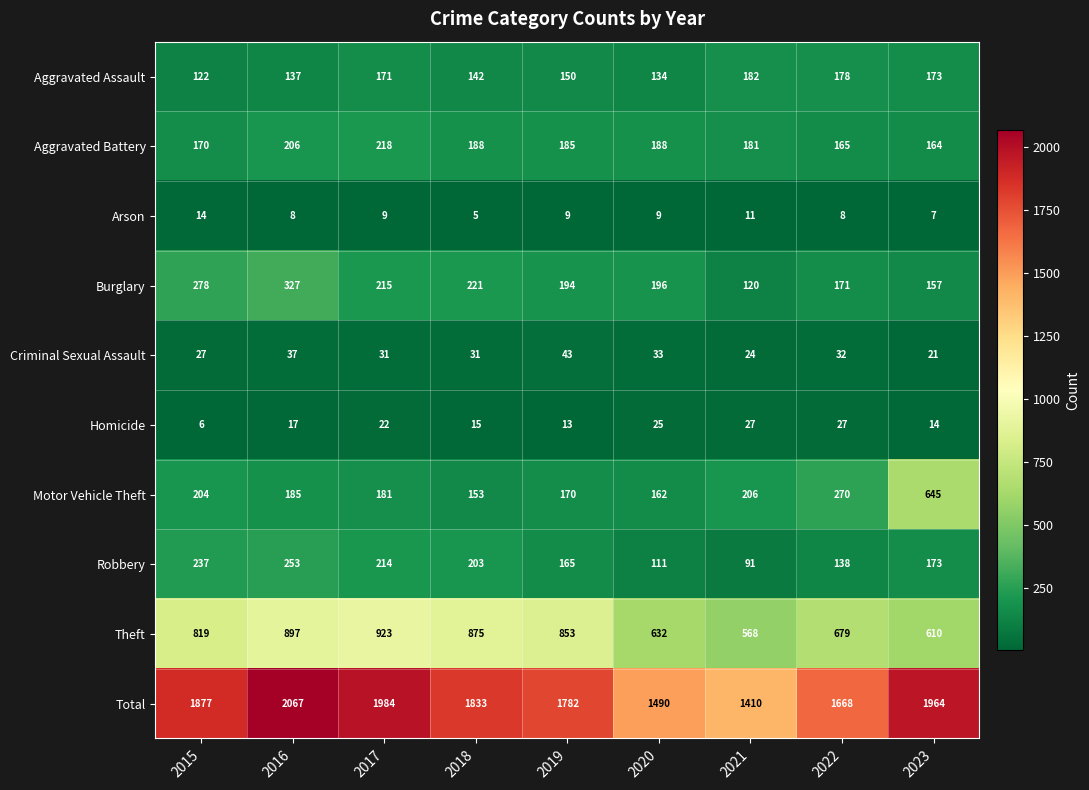

At which label does Robbery reach its minimum?

2021